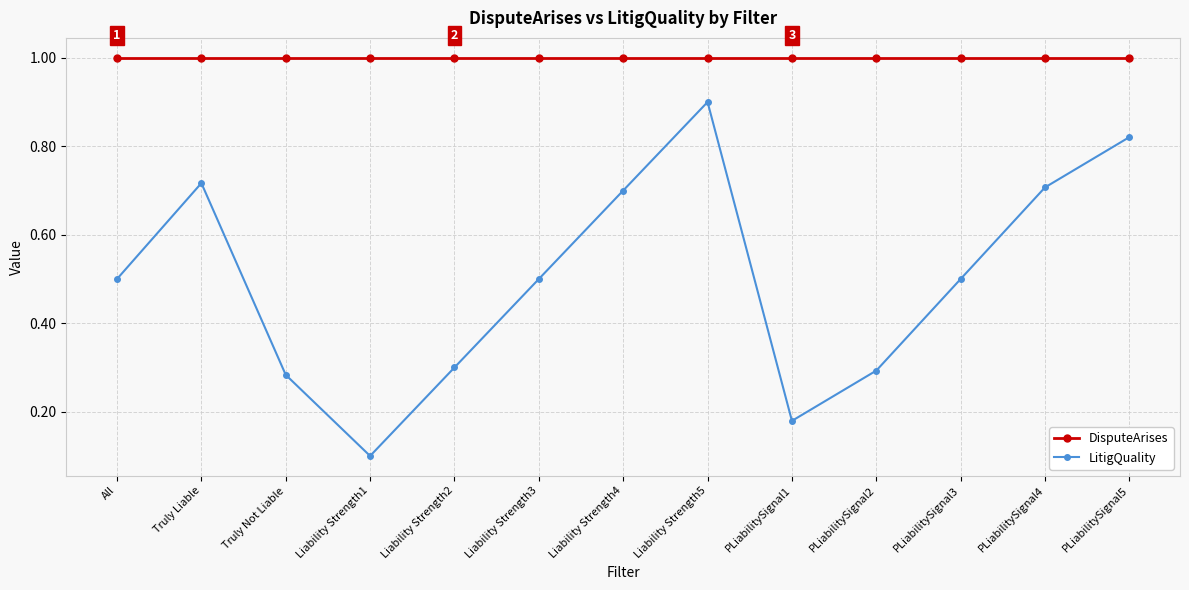

What is the label of the 1st point from the left?

All